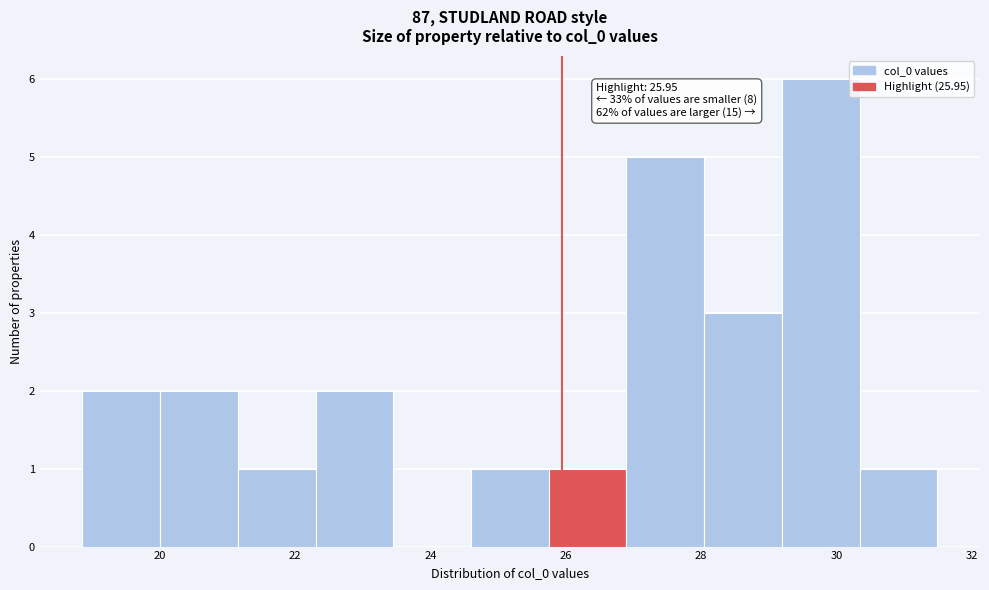

Over which range of the x-axis is the bar tallest?

29.2 to 30.4